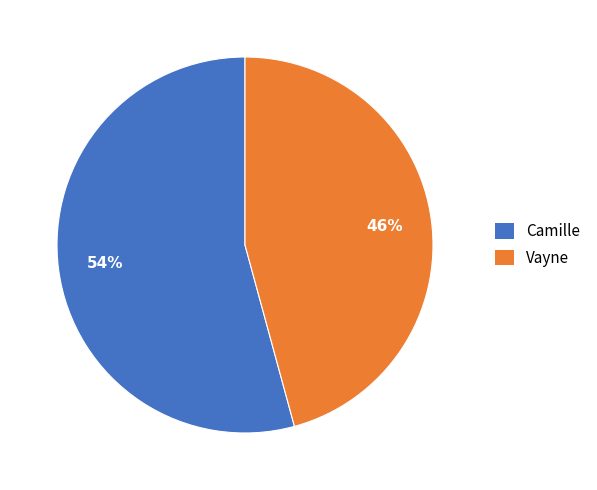

Is there a majority slice in this chart?

Yes